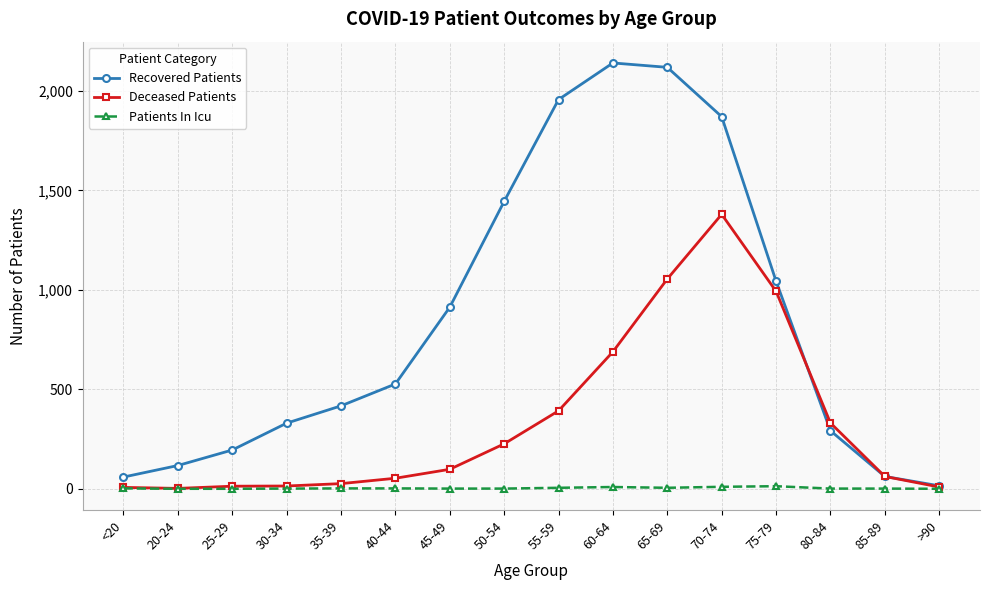

At which label is Recovered Patients closest to 1078?

75-79